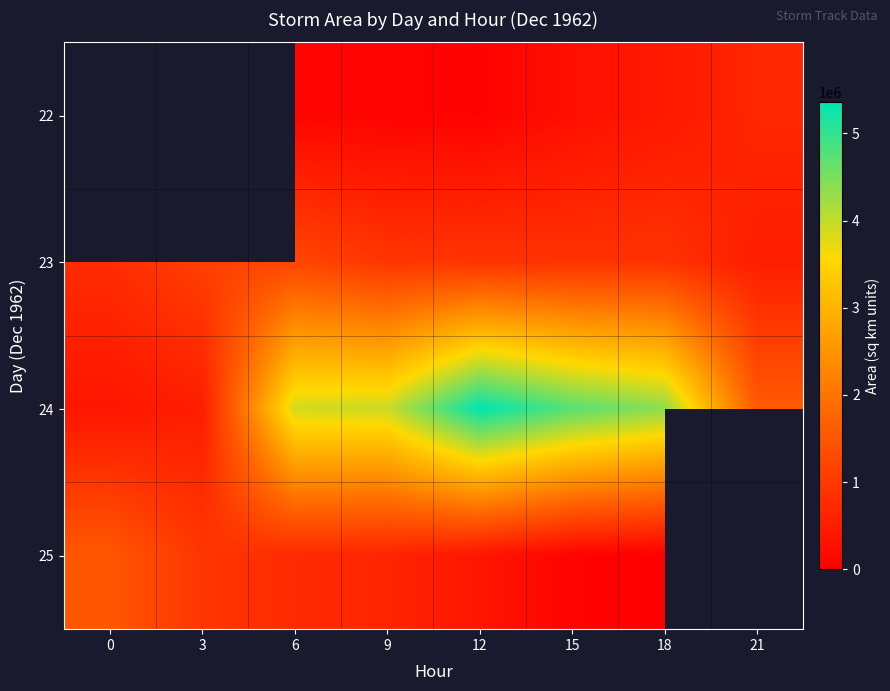

What is the sum of the 24 values at 0 and 15?

5123125.0